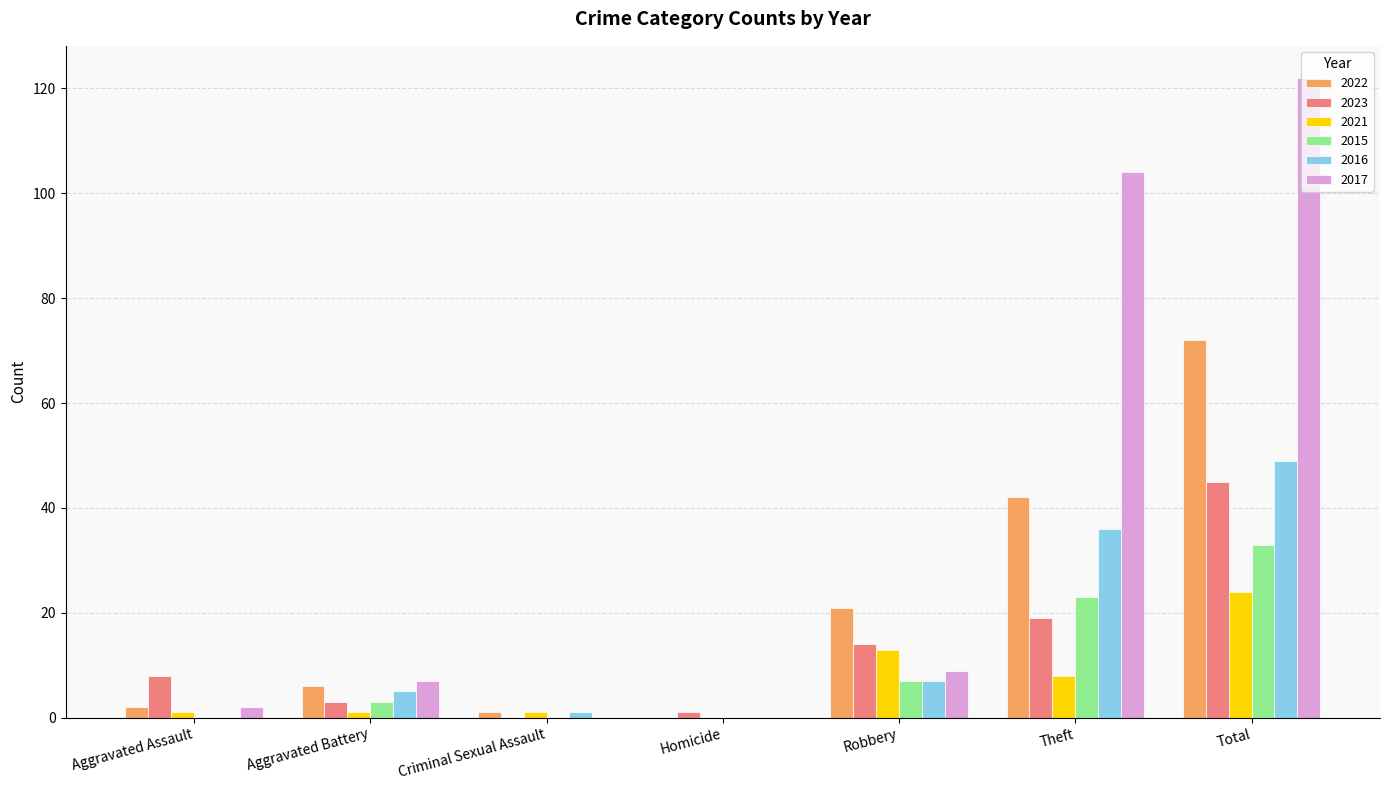

What are all the series names shown in the legend?

2022, 2023, 2021, 2015, 2016, 2017